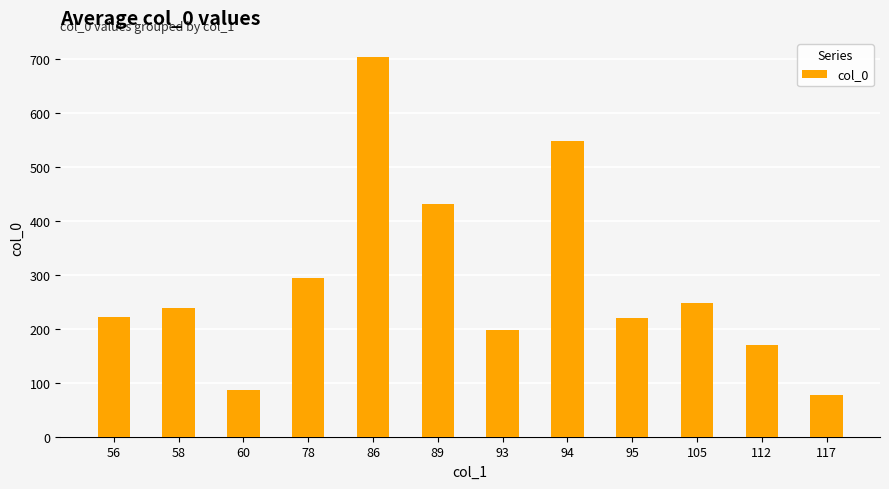

Are the bars grouped side by side (vs. stacked)?

No